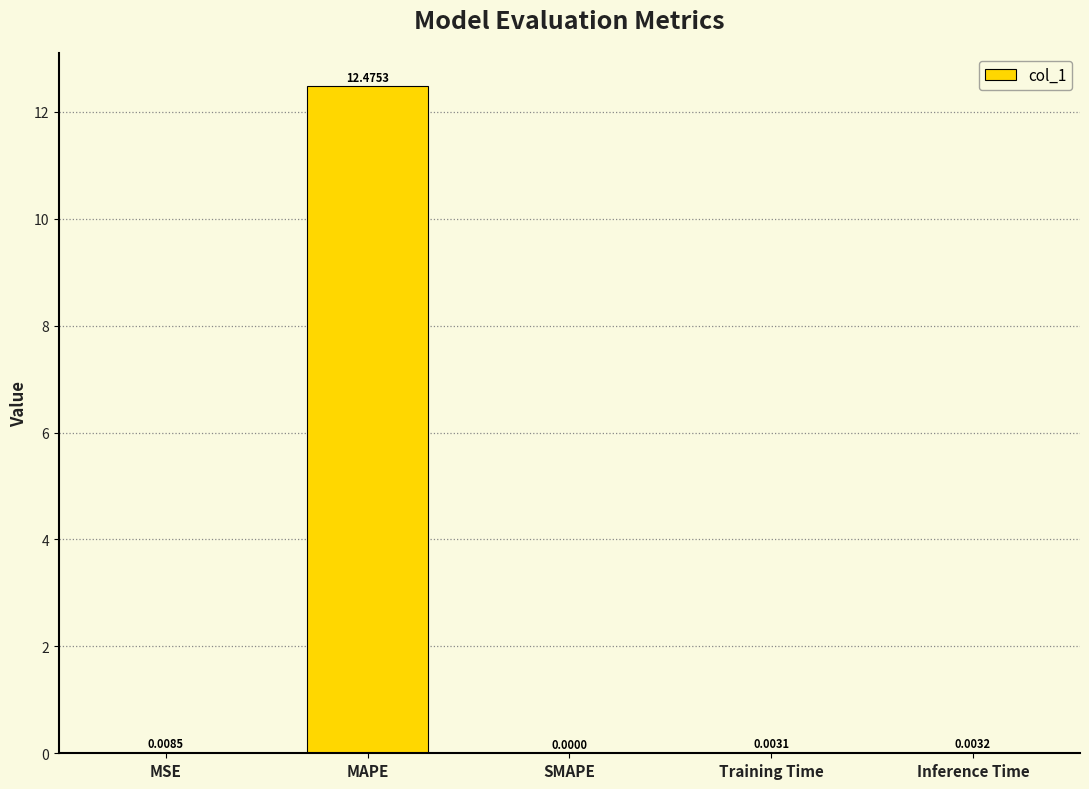

What is the sum of all values?

12.5